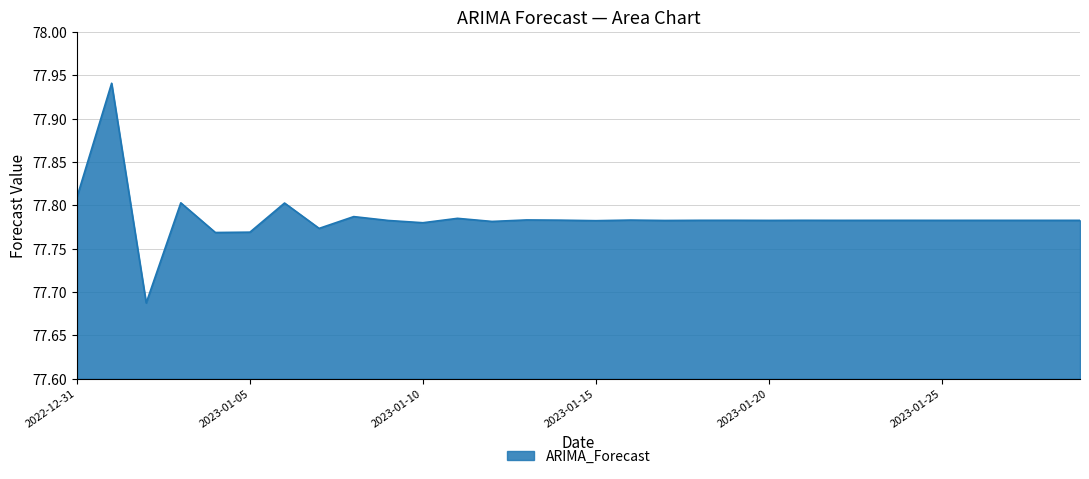

What is the difference between the maximum and minimum values?

0.3